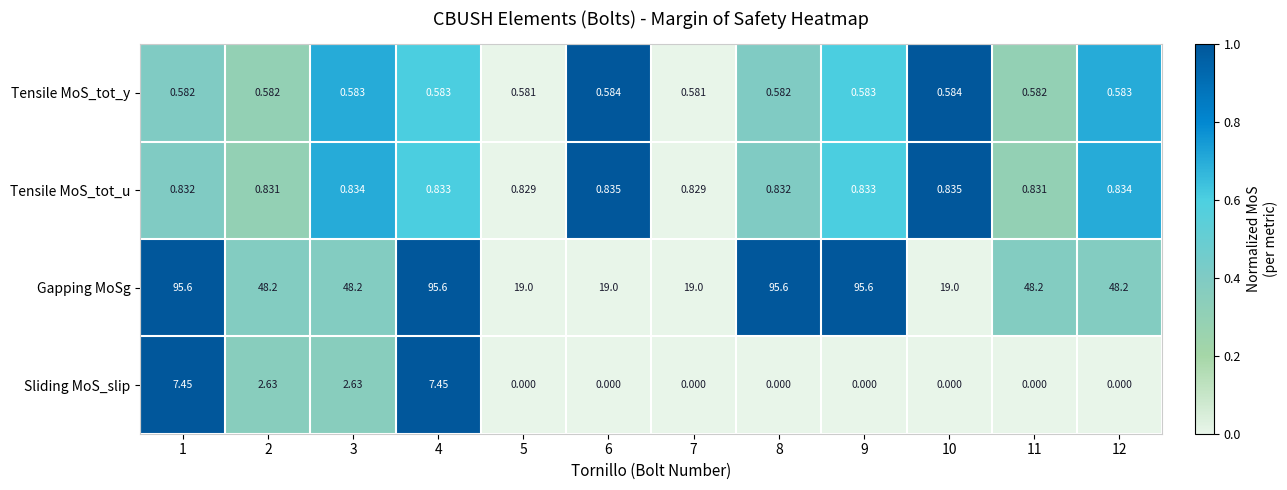

Rank the series by their maximum value, from lowest to highest.

Tensile MoS_tot_y, Tensile MoS_tot_u, Sliding MoS_slip, Gapping MoSg